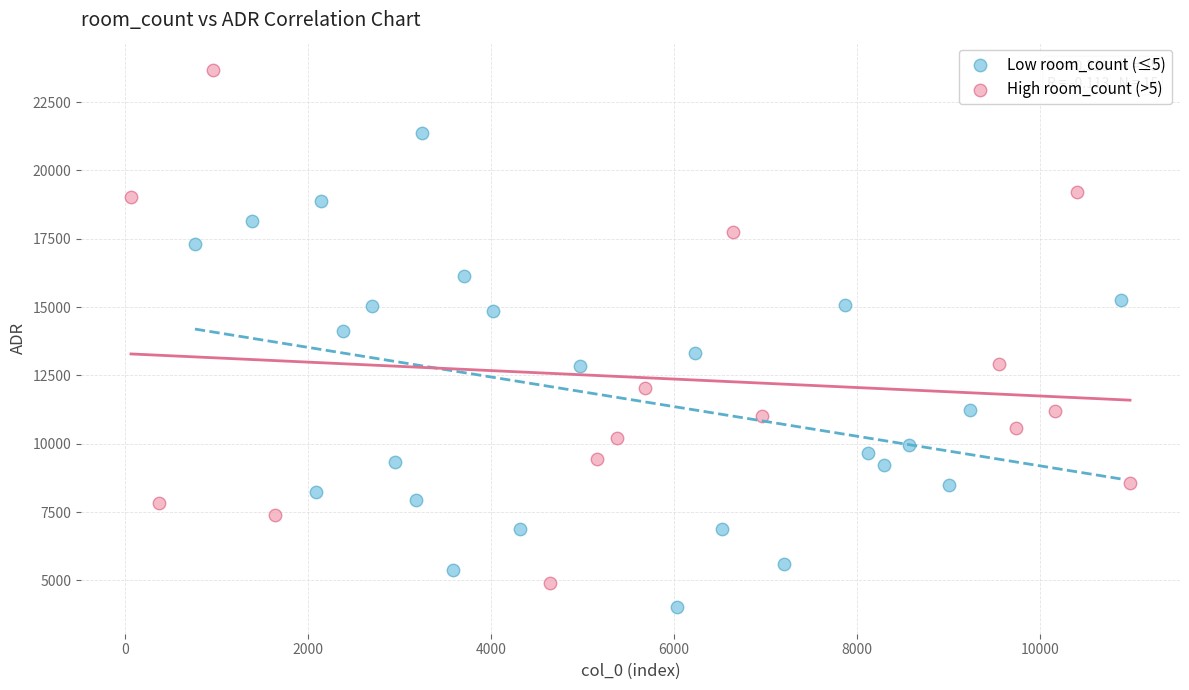

Which series contains the lowest Y value?

Low room_count (≤5)